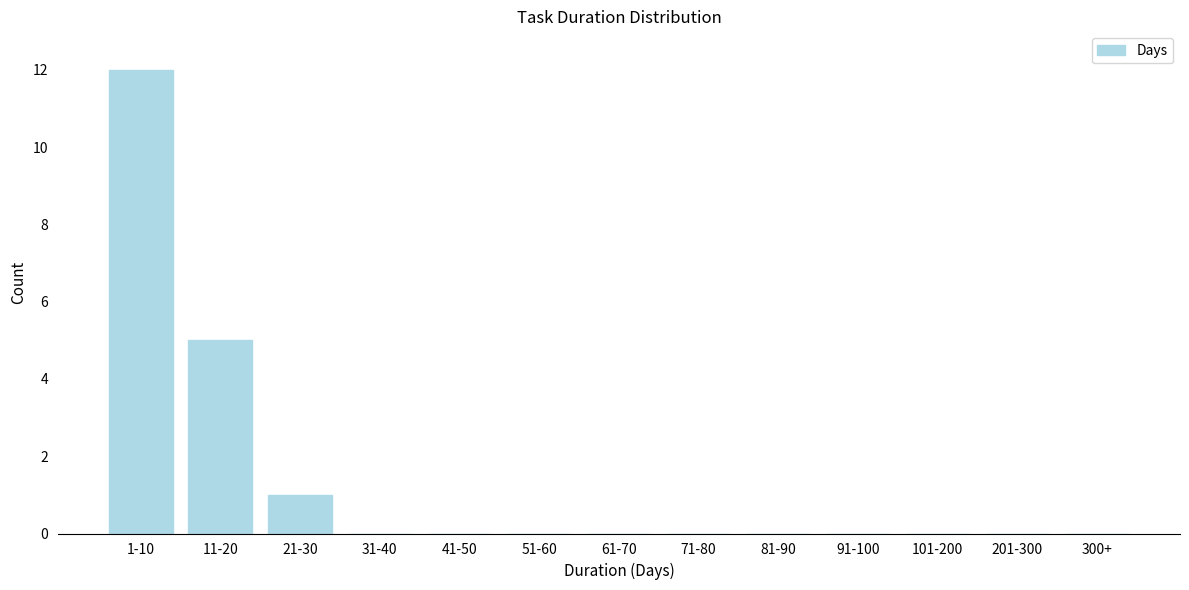

Reading right to left, extract all data points from this chart.

300+=0	201-300=0	101-200=0	91-100=0	81-90=0	71-80=0	61-70=0	51-60=0	41-50=0	31-40=0	21-30=1	11-20=5	1-10=12